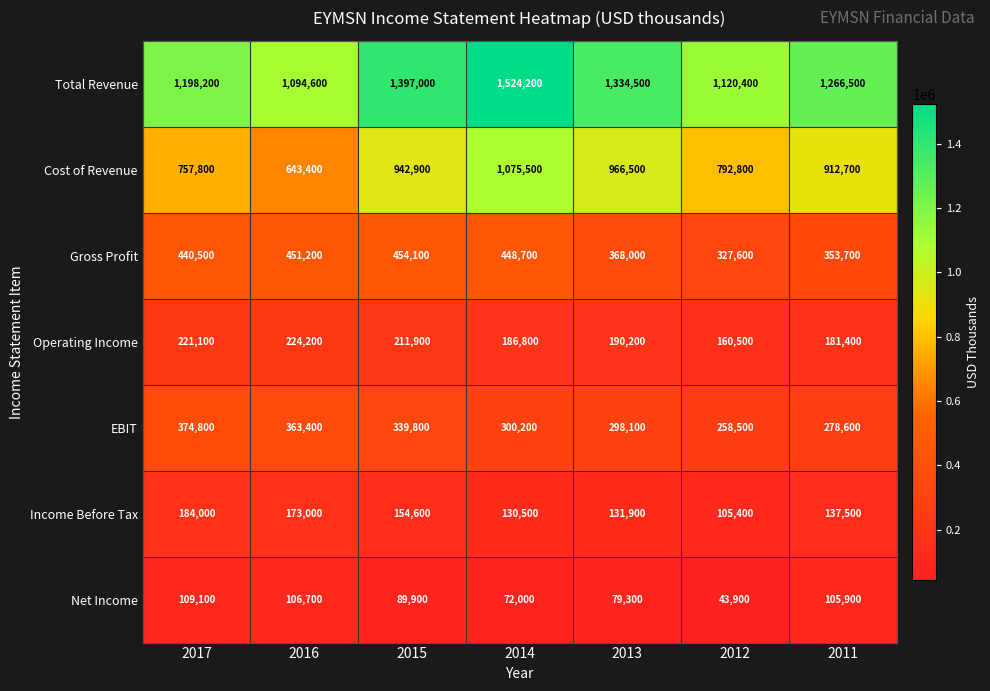

Which series has the largest range (max minus min)?

Cost of Revenue